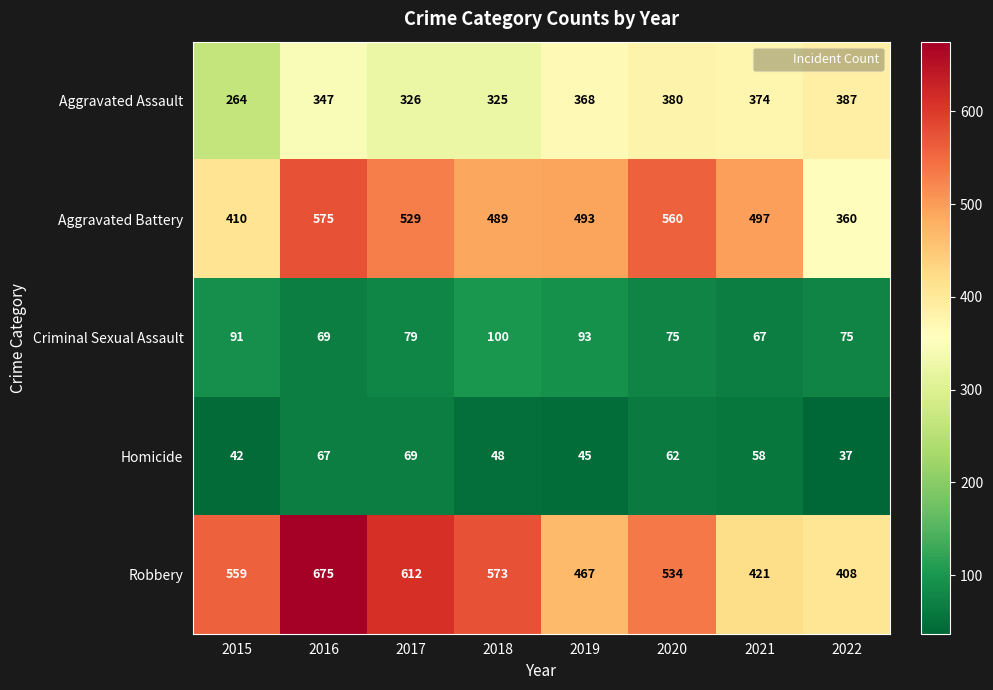

What is the difference between the maximum and second lowest values in the Aggravated Assault series?

62